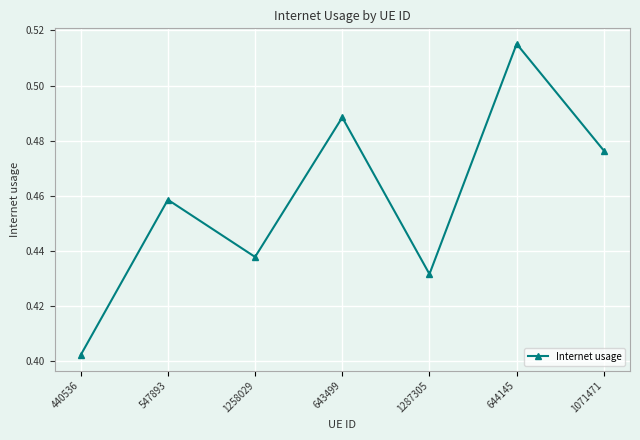

Where is the data nearest to the value 0?

440536